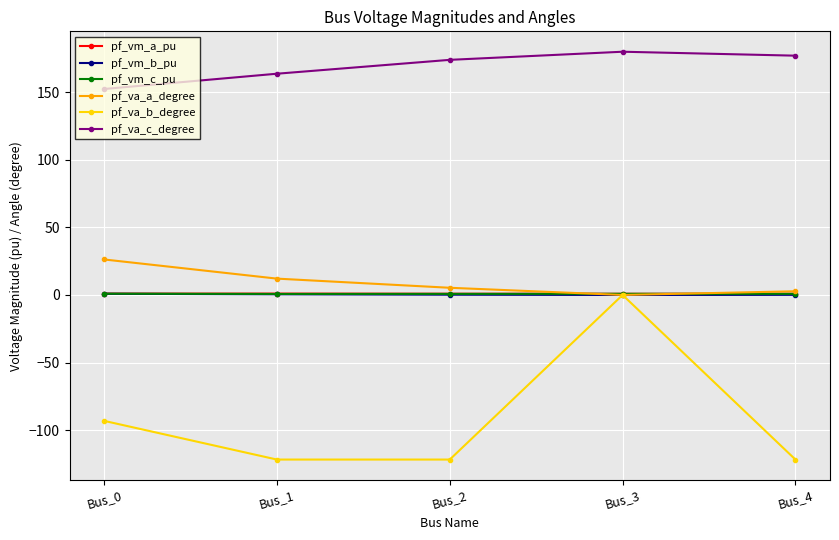

How many values in the pf_va_b_degree series are below -121?

3